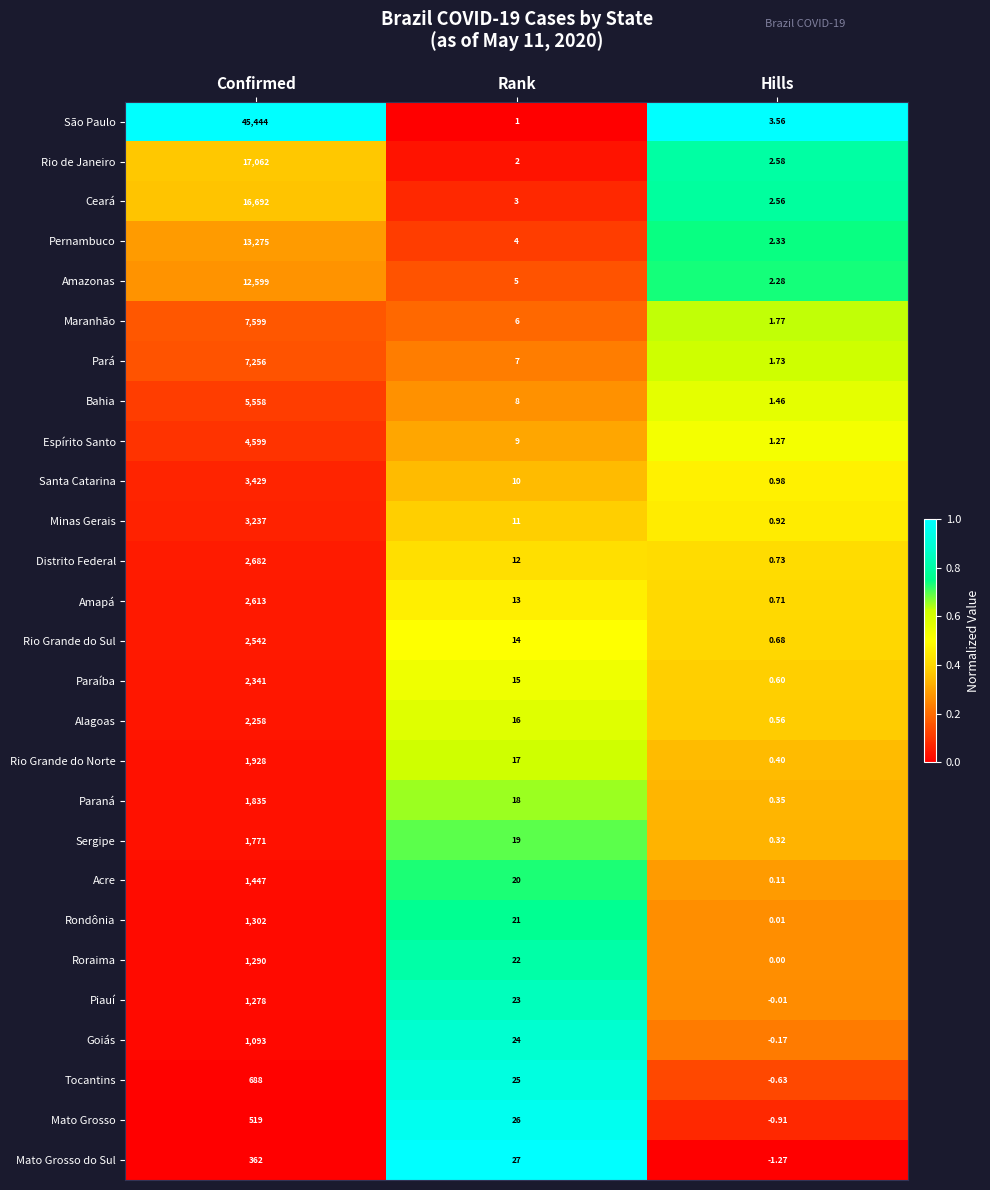

Which label corresponds to the smallest value in the chart?

Hills